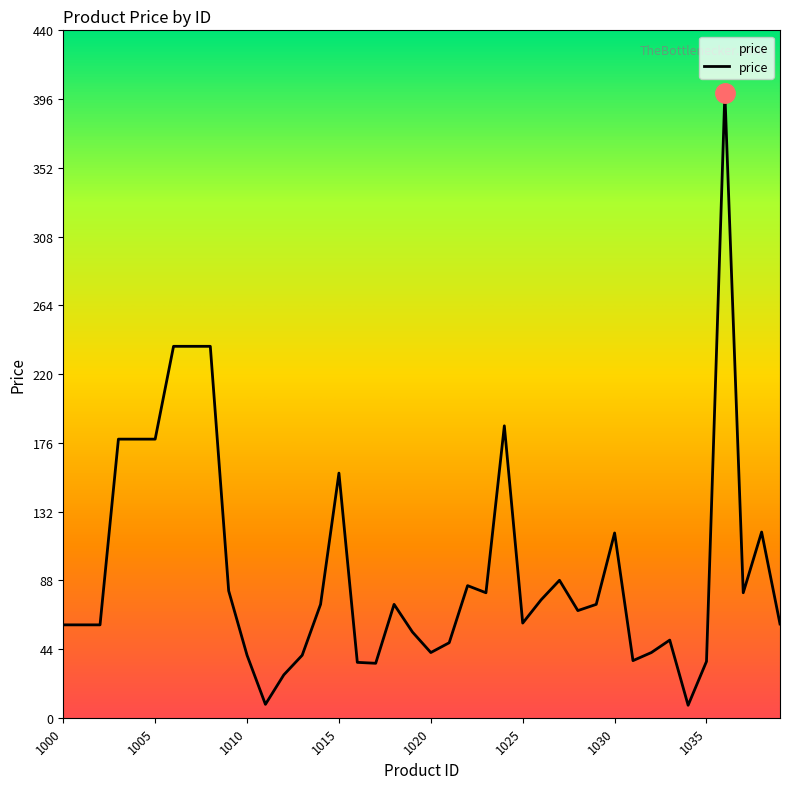

What is the difference between the maximum and minimum values?

392.6